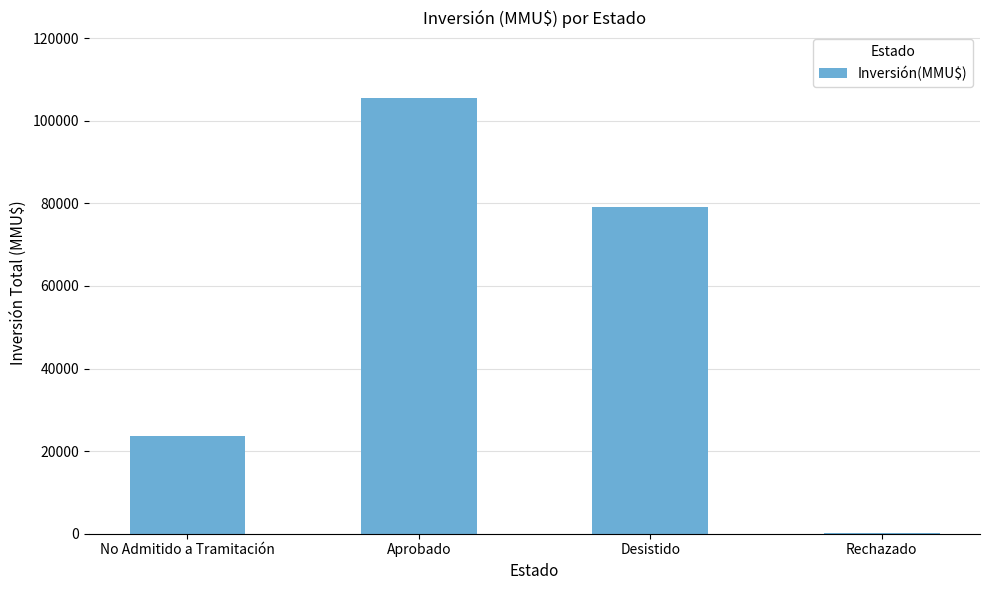

Which label corresponds to the largest value in the chart?

Aprobado